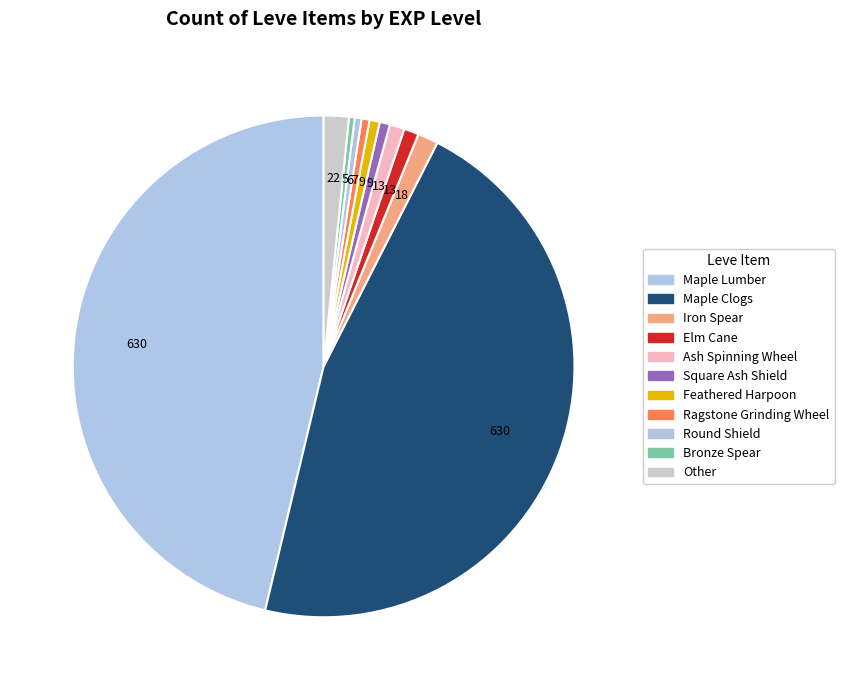

Does any single category account for the majority?

No